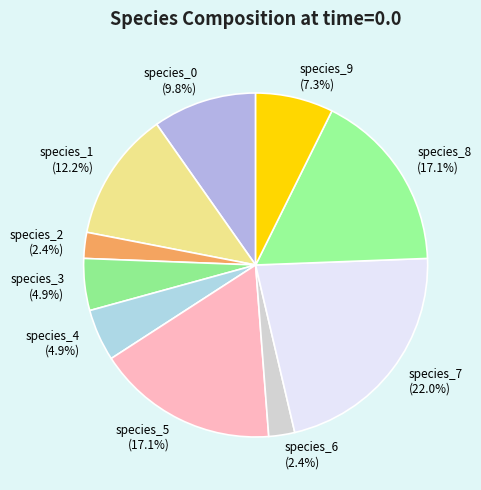

How many segments does this pie chart have?

10